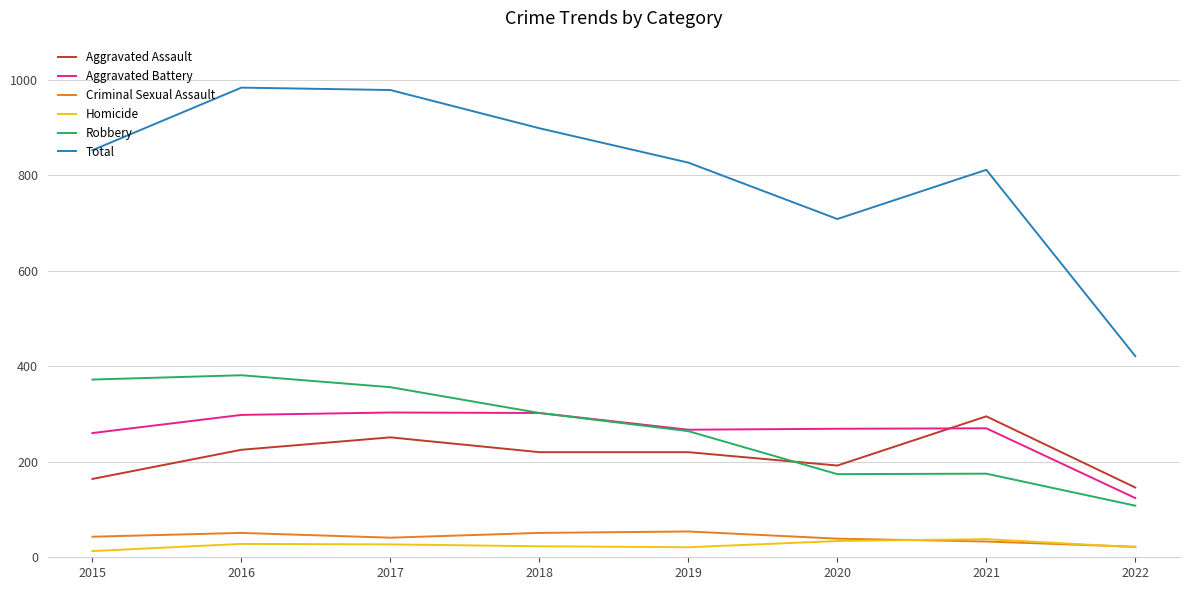

Is this an area chart (filled region under the line)?

No